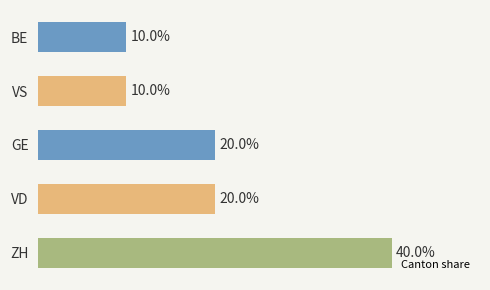

Between VD and BE, which is larger?

VD